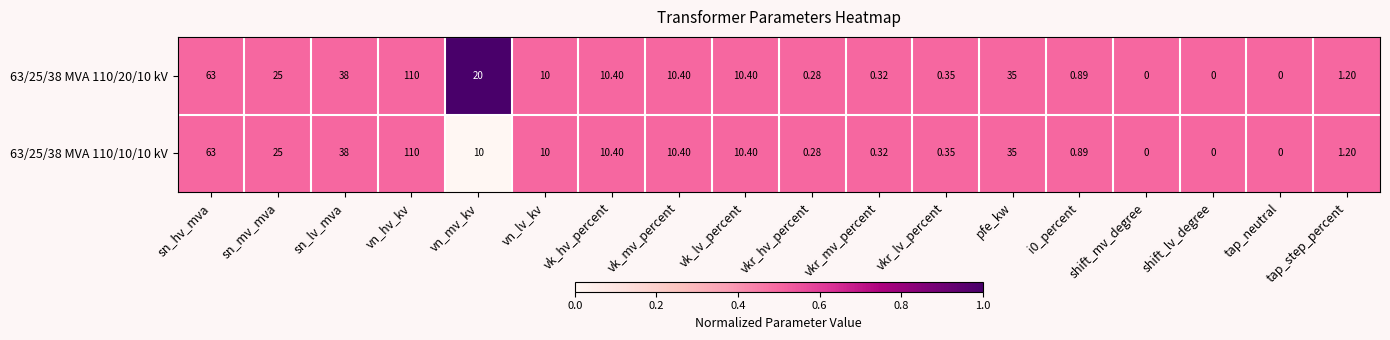

At which label does 63/25/38 MVA 110/10/10 kV reach its peak?

vn_hv_kv